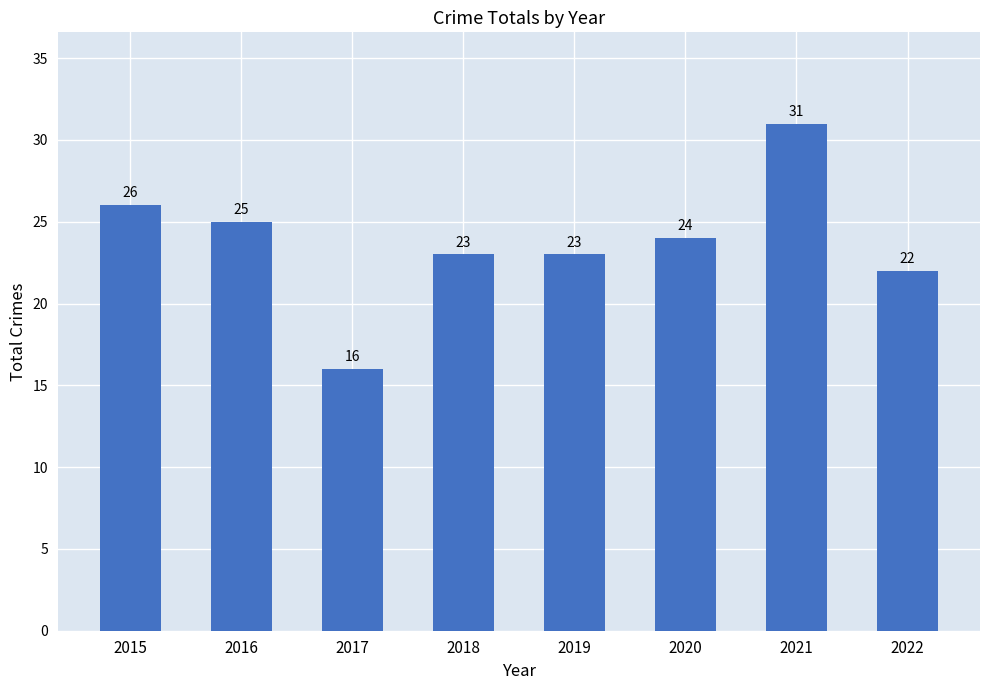

Approximately how many times larger is the value at 2018 compared to 2022?

1.0